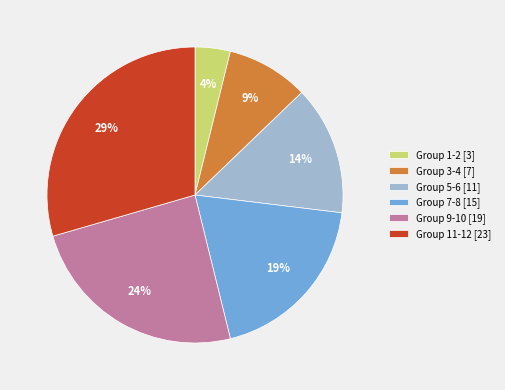

Does any single category account for the majority?

No